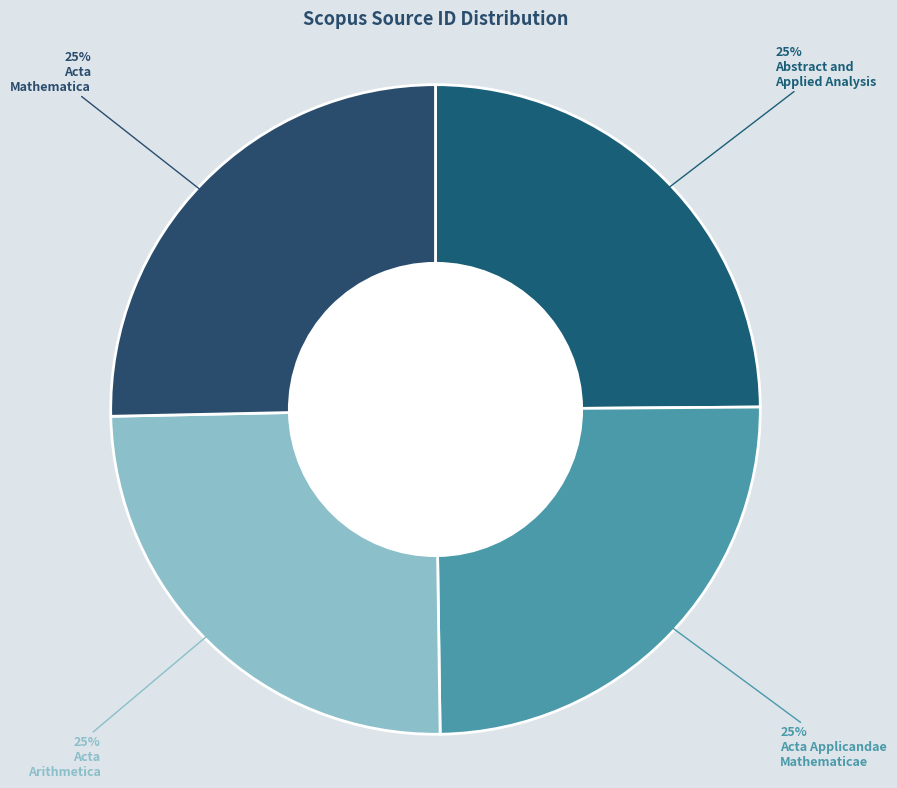

Count the number of slices in the pie.

4